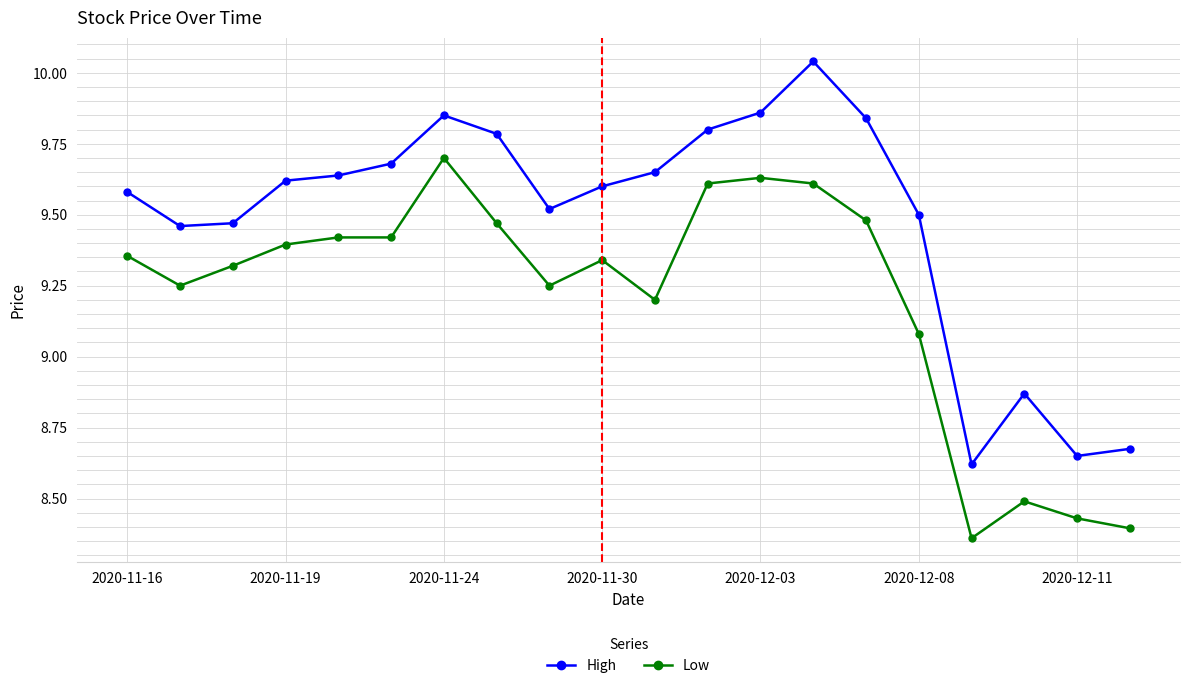

Which series has the largest total across all categories?

High